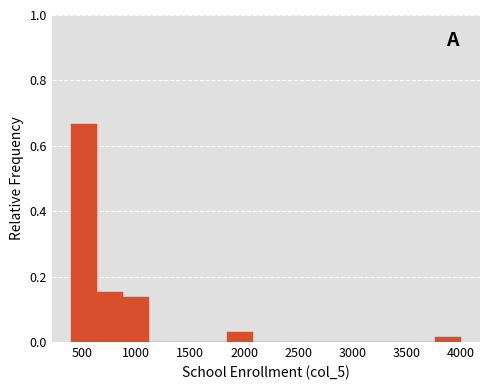

Reading left to right, transcribe this chart: for each bar, give the range it covers on the x-axis and its height. Neither the bar edges nor the heights are printed on the chart, so give them approximately, as read against the axes.

400 to 640: 0.66
640 to 880: 0.16
880 to 1120: 0.14
1120 to 1360: 0
1360 to 1600: 0
1600 to 1840: 0
1840 to 2080: 0.04
2080 to 2320: 0
2320 to 2560: 0
2560 to 2800: 0
2800 to 3040: 0
3040 to 3280: 0
3280 to 3520: 0
3520 to 3760: 0
3760 to 4000: under 0.02